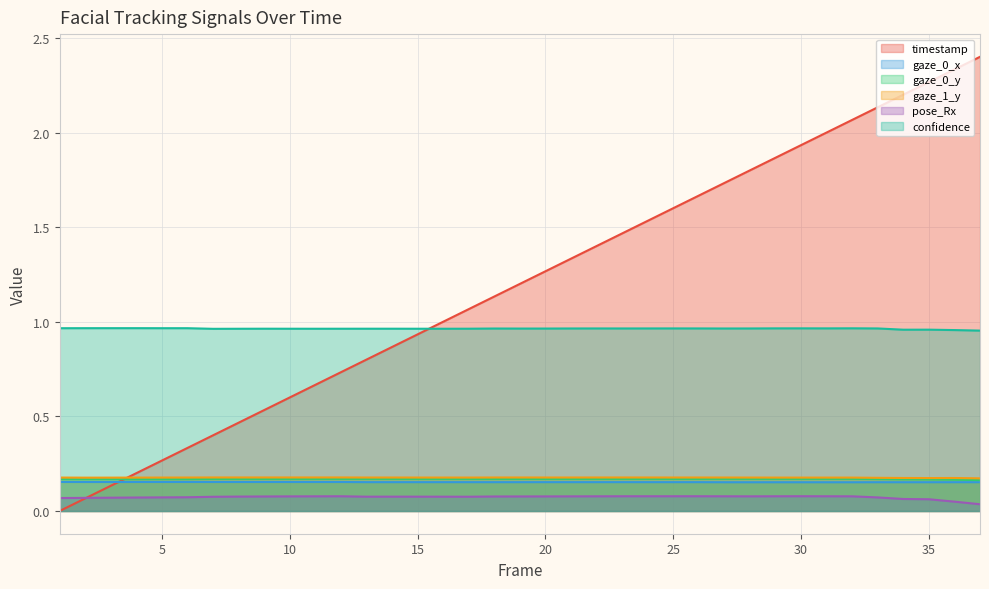

True or false: gaze_1_y has a value of 0.2 at 9.

True